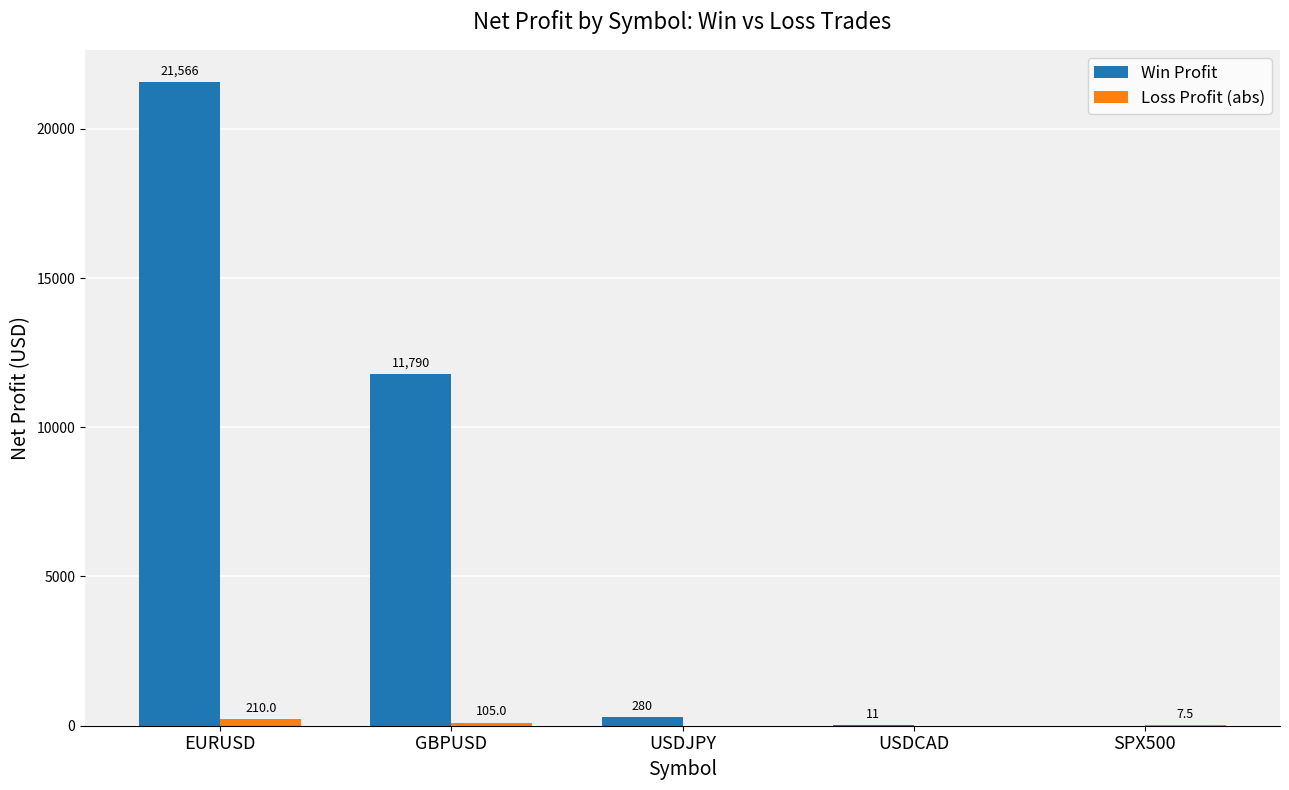

At which label does Win Profit first exceed 280?

EURUSD